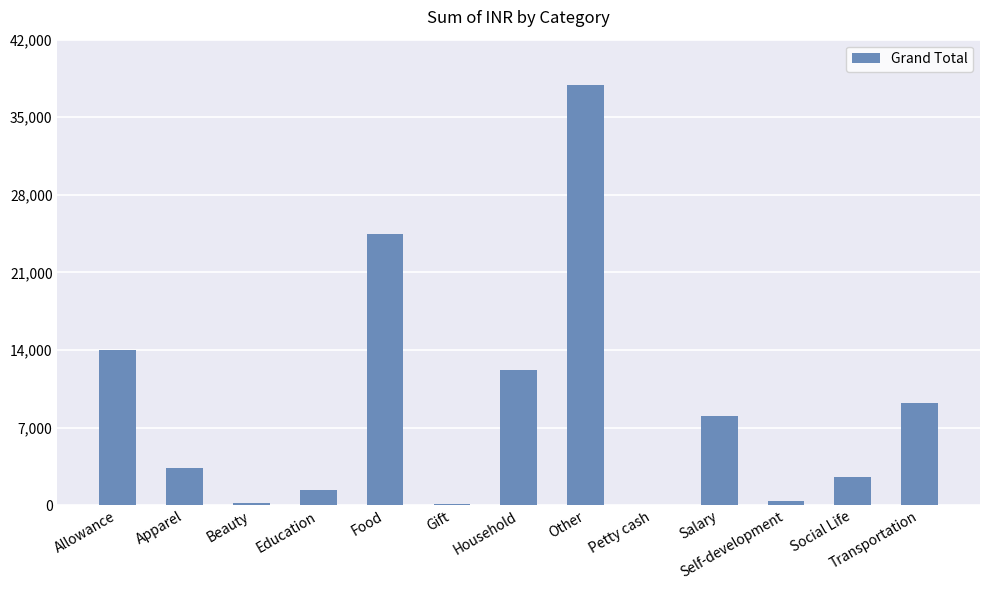

What is the sum of all values?

113778.0